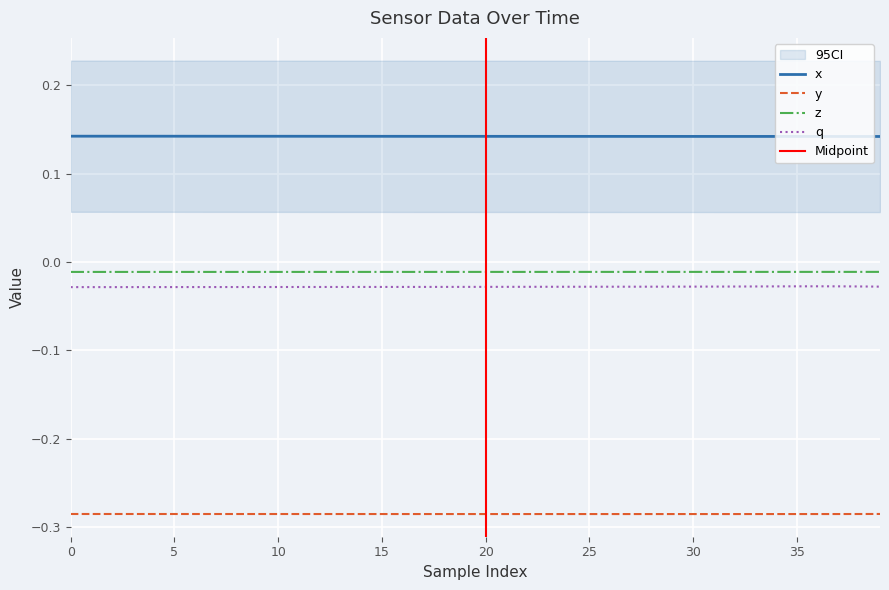

The value of y at 33 is -0.5. True or false?

False